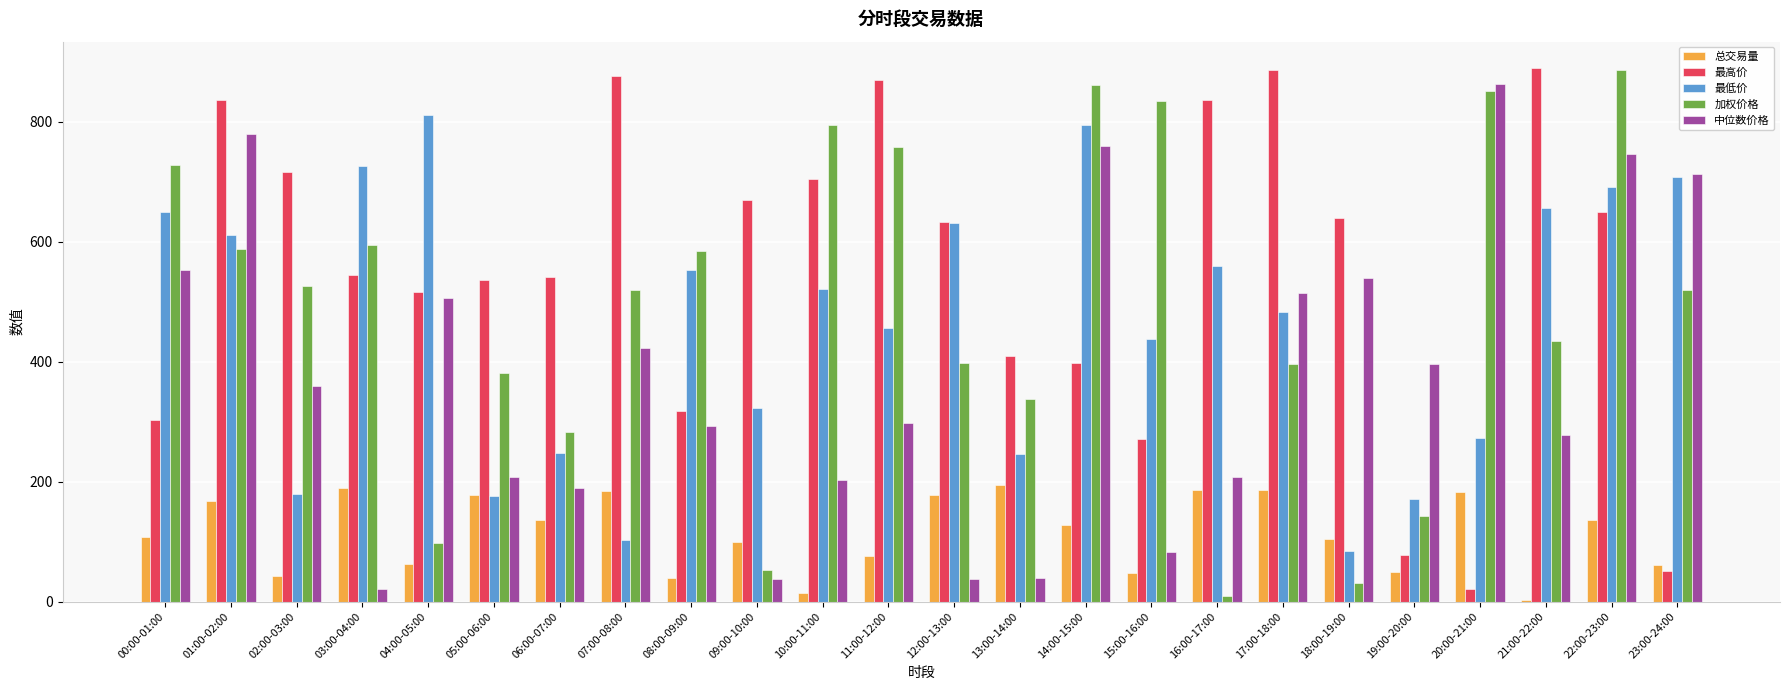

What is the difference between the second highest and minimum values in the 中位数价格 series?

758.7